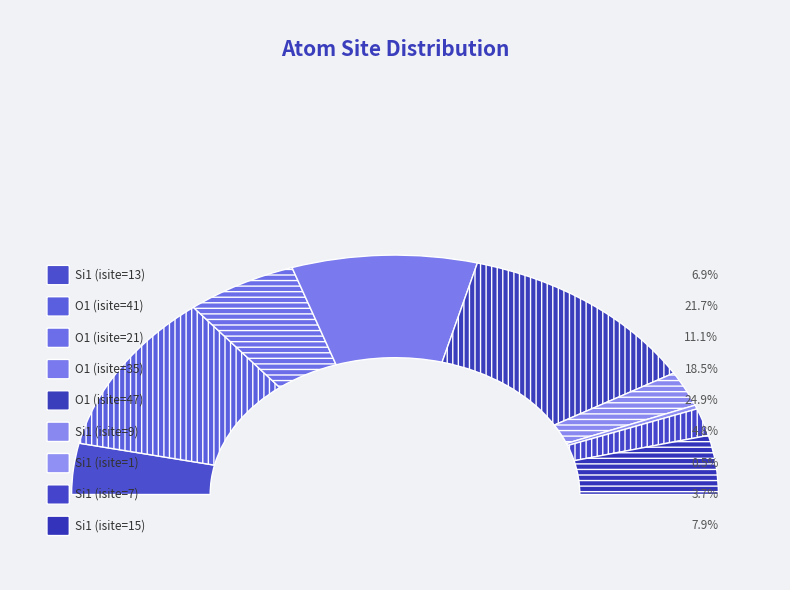

Is there a majority slice in this chart?

No